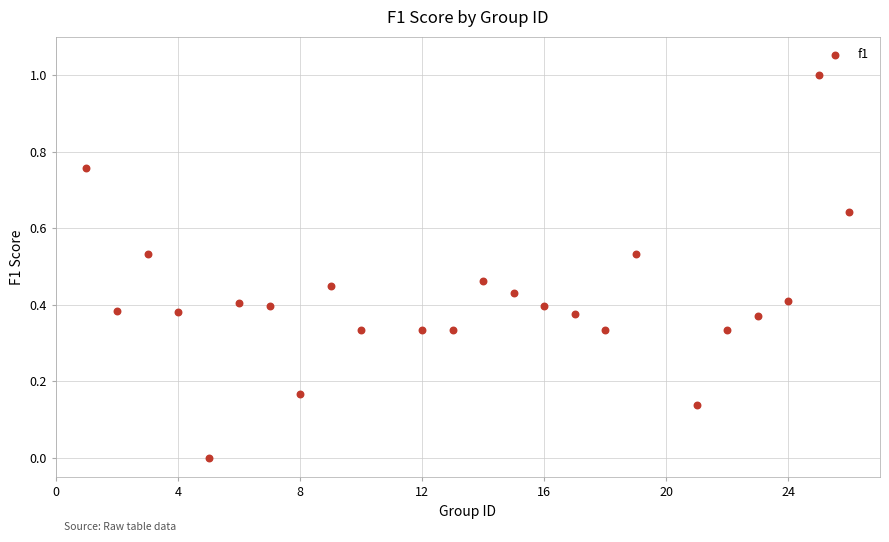

What is the range of Y values (max minus min)?

1.0